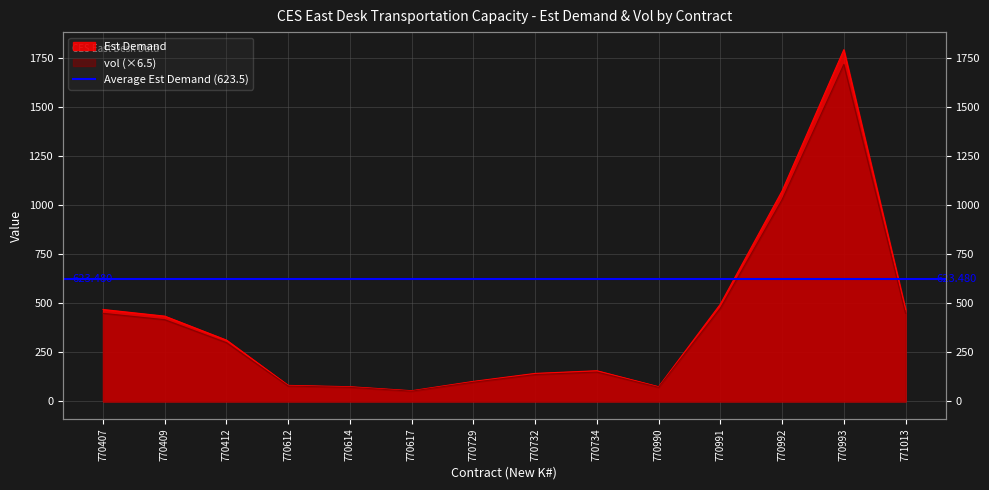

At how many categories does at least one series exceed 1424?

1